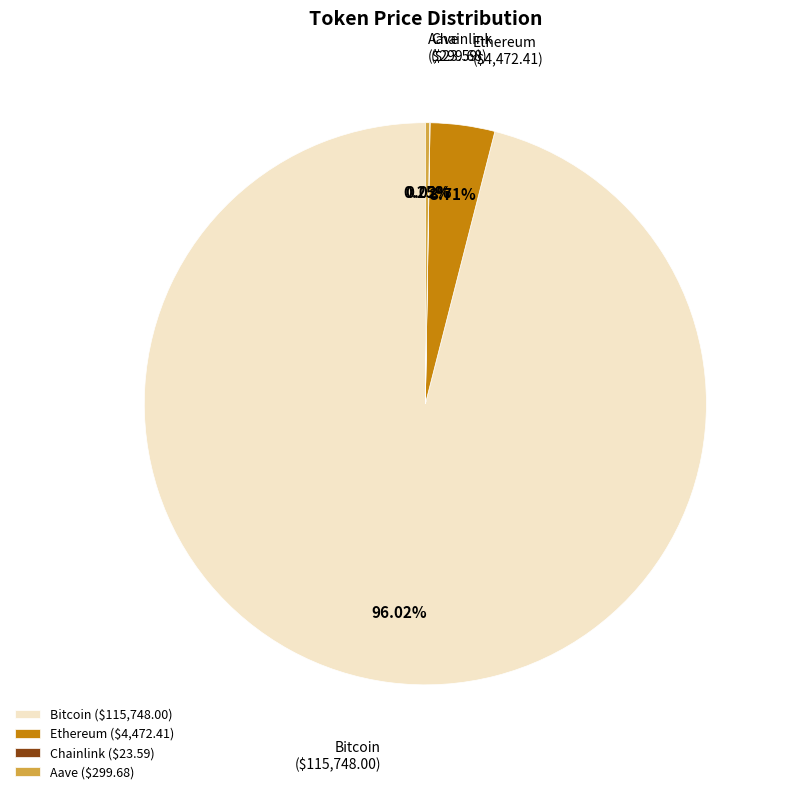

What is the ratio of the value at Bitcoin to the value at Ethereum?

25.9